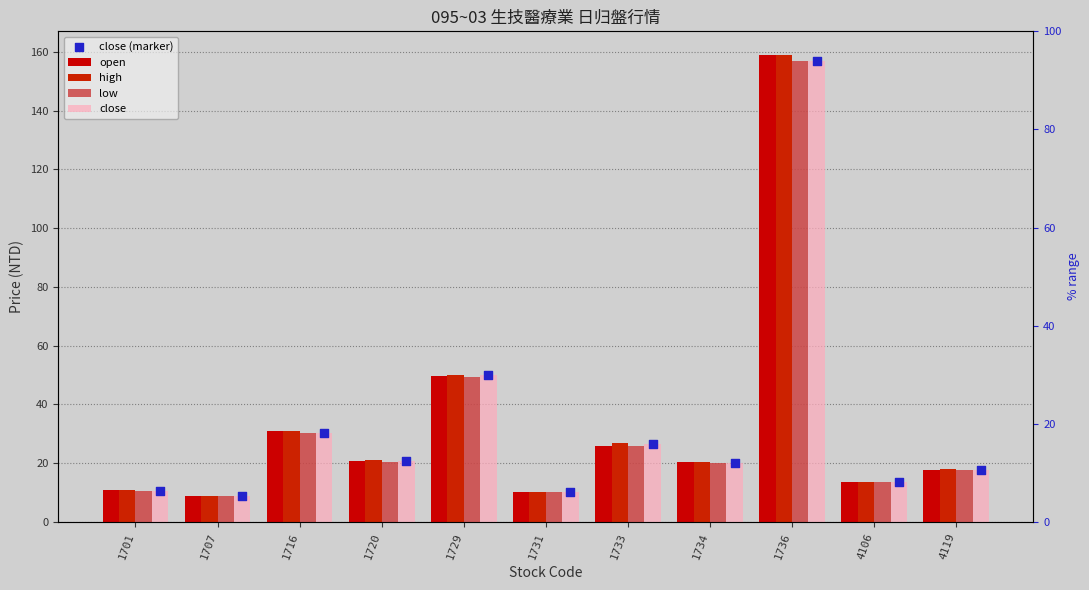

At how many categories does at least one series exceed 112?

1